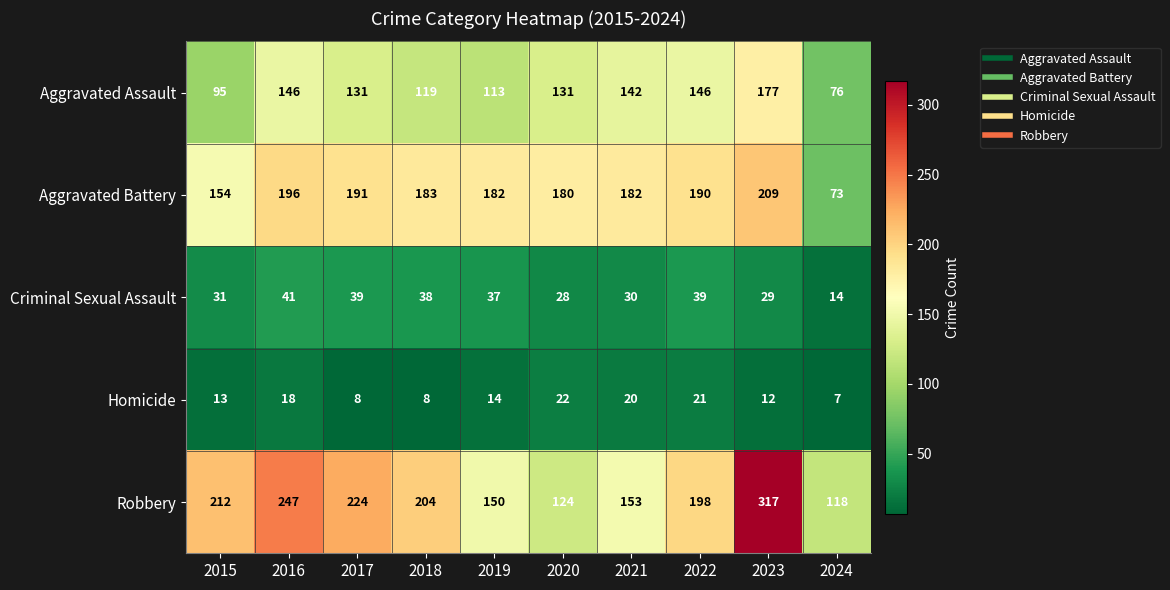

The value of Robbery at 2023 is 133. True or false?

False